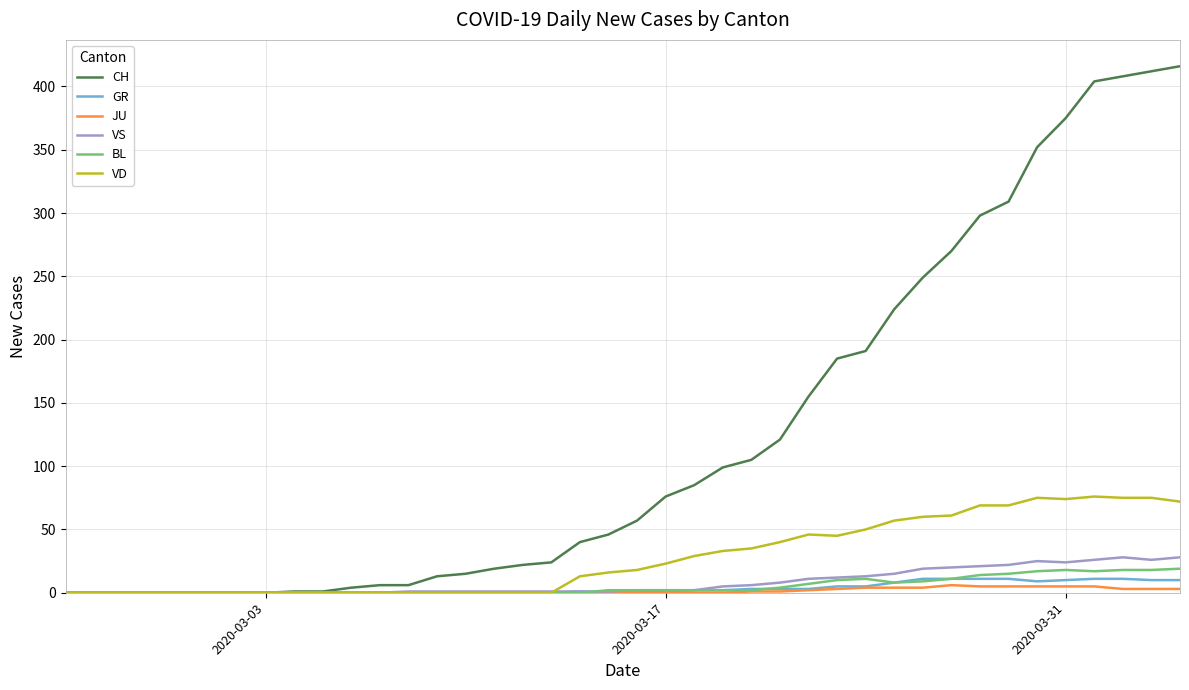

Which series has the largest total across all categories?

CH